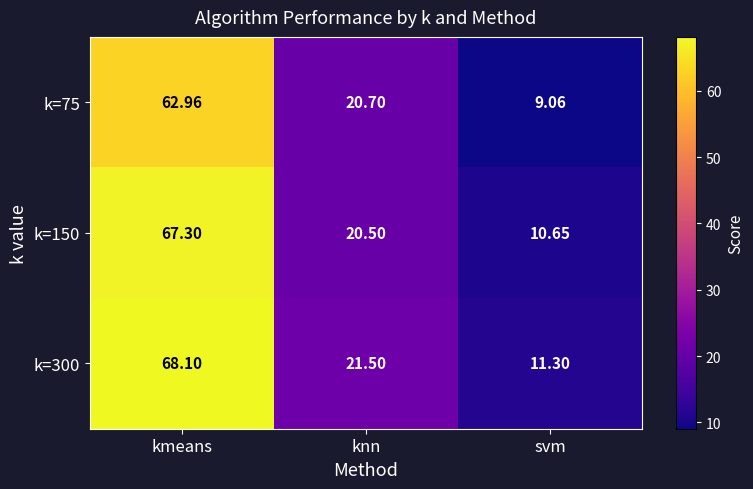

Where is k=150 nearest to the value 38?

knn